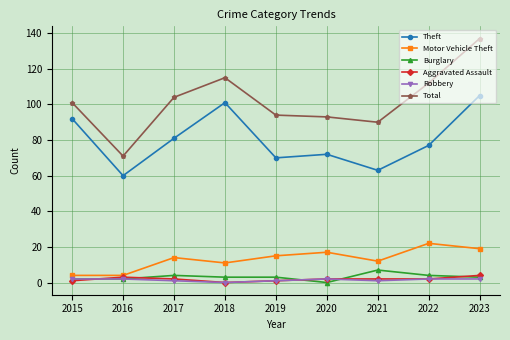

Between 2018 and 2023, which series saw the biggest shift?

Total